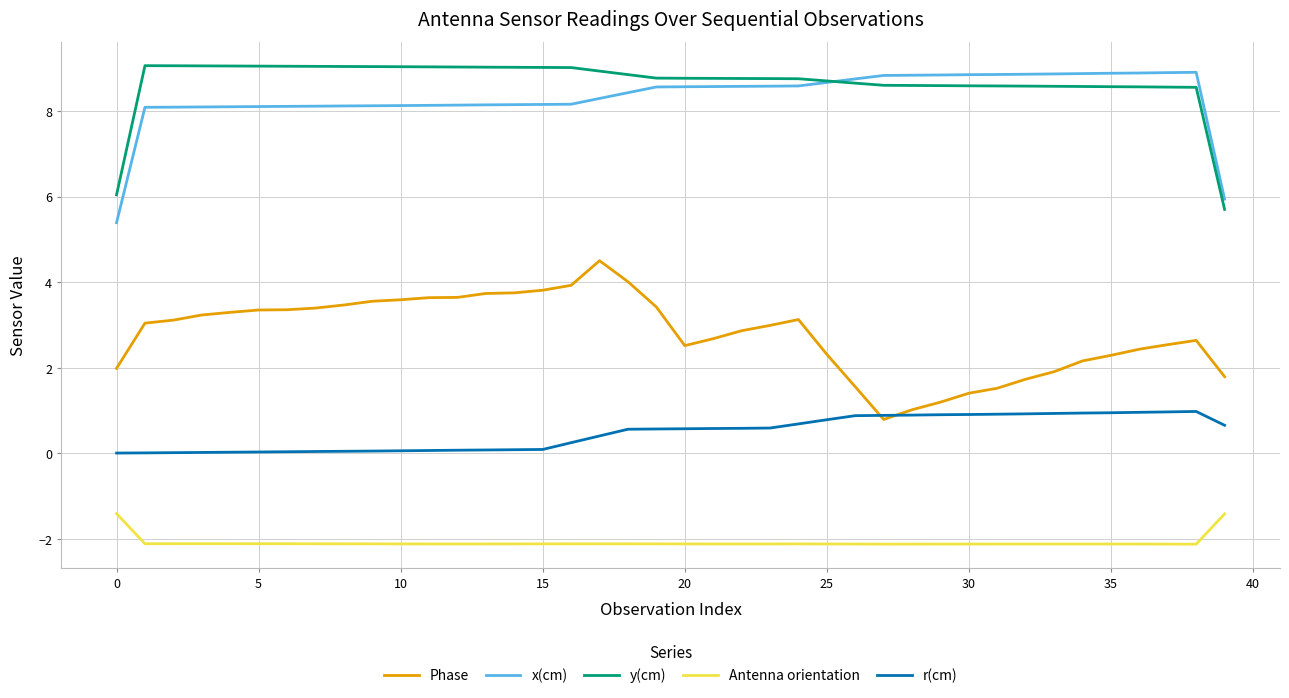

True or false: Phase and Antenna orientation intersect in this chart.

False